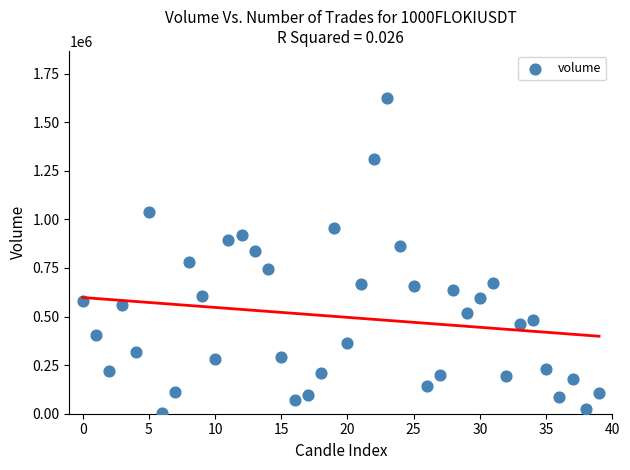

What is the range of Y values (max minus min)?

1618529